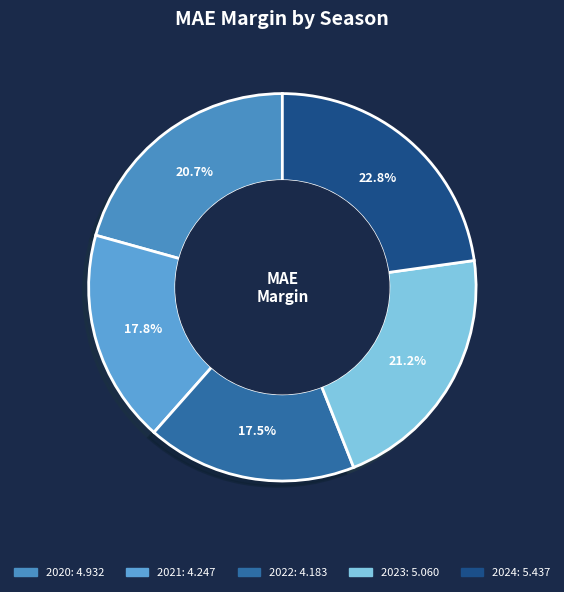

Which category has the biggest portion of the pie?

2024